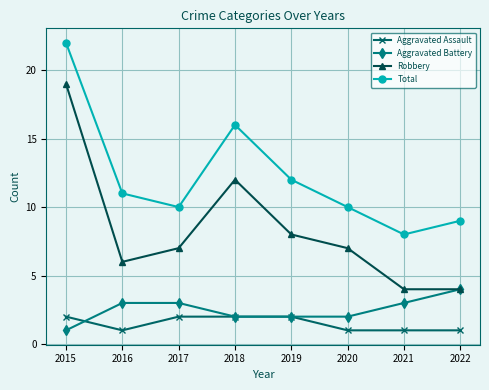

How many lines are shown in the chart?

4